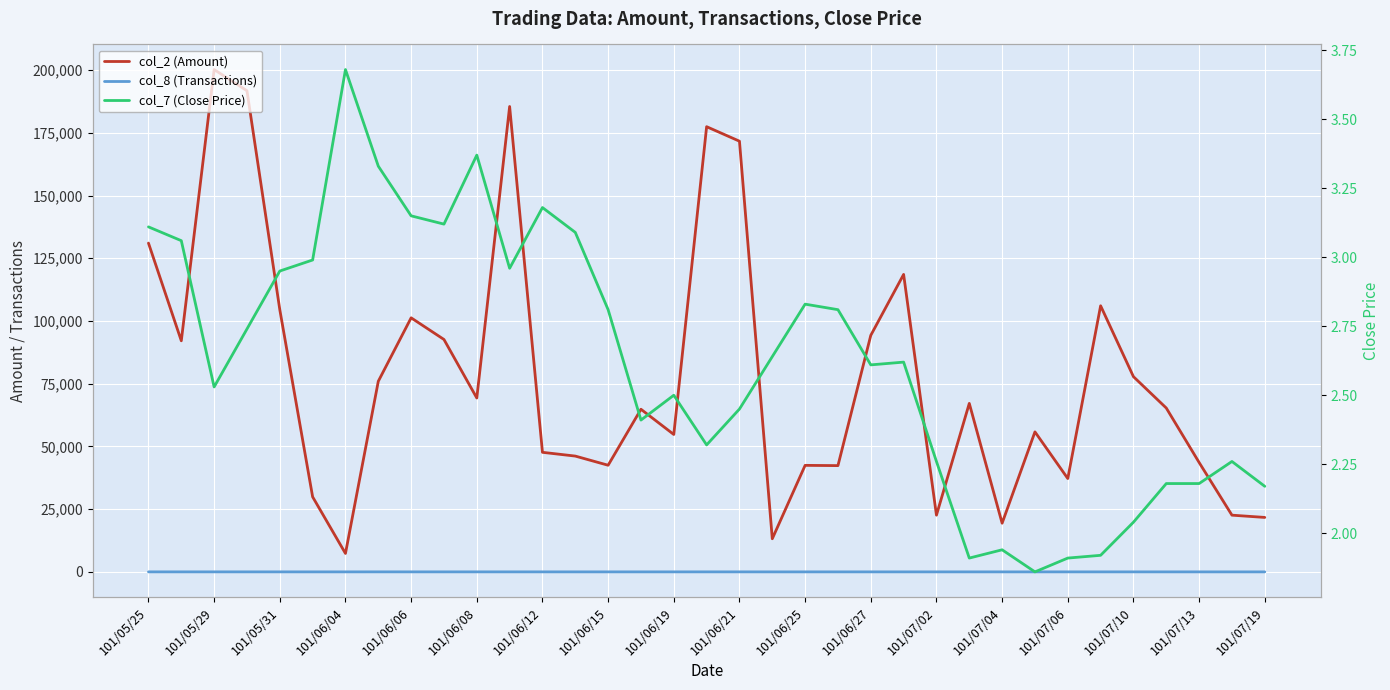

What is the value of the col_7 (Close Price) point at the 23rd from the left?

2.6